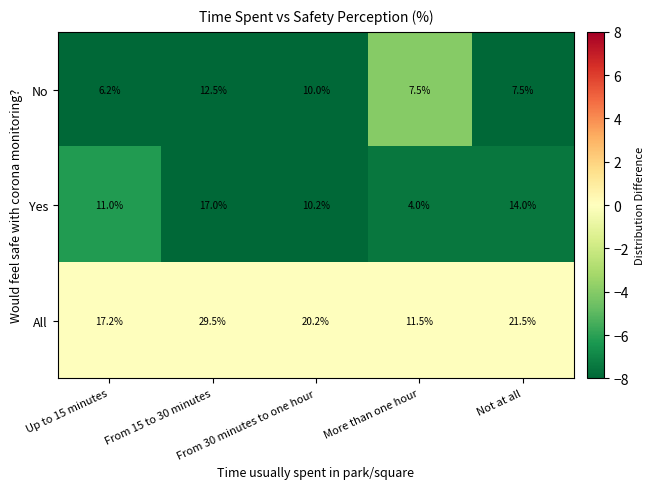

List the series in order of their peak value, lowest first.

No, Yes, All